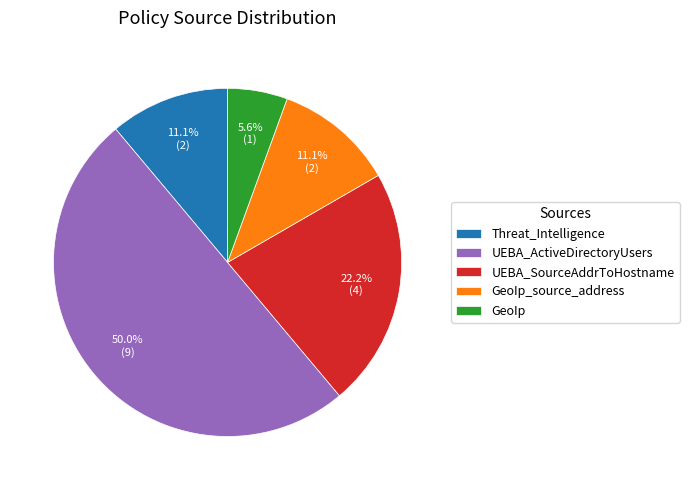

Combined, do GeoIp and UEBA_SourceAddrToHostname account for over 50%?

No